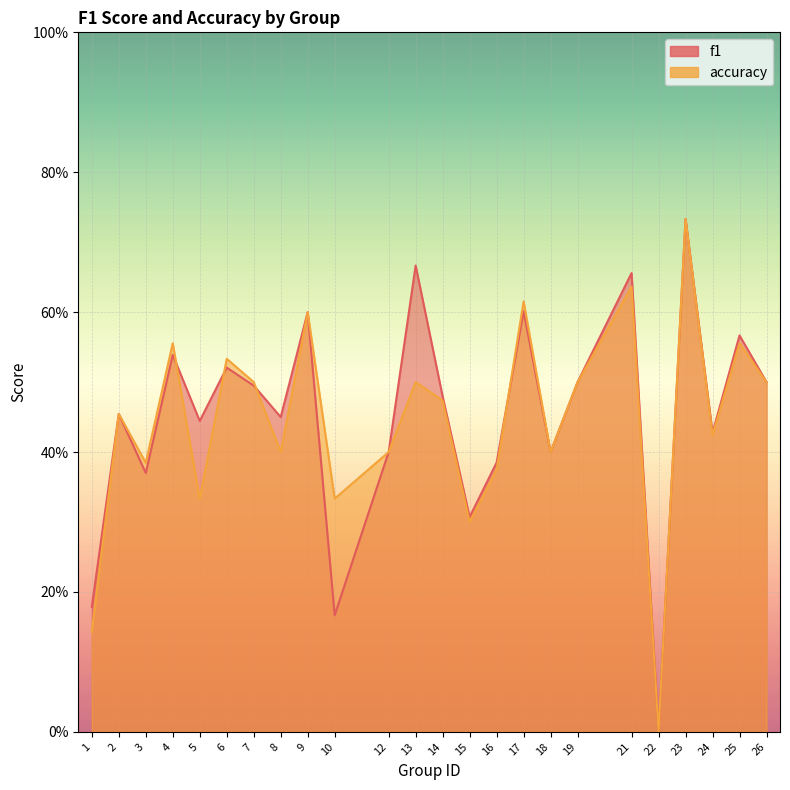

How many lines are shown in the chart?

2